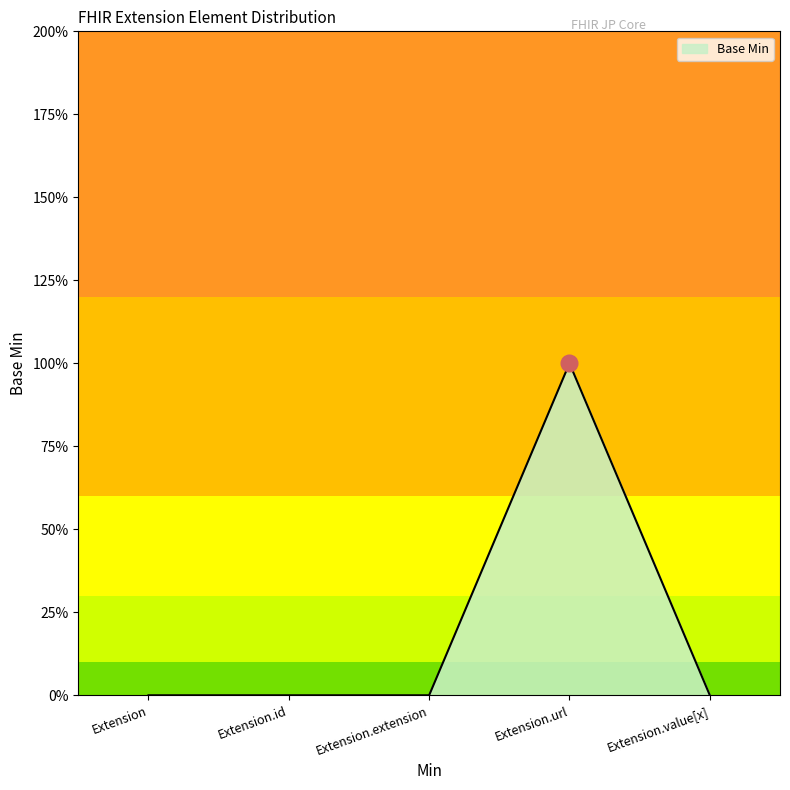

Reading right to left, extract all data points from this chart.

0	1	0	0	0